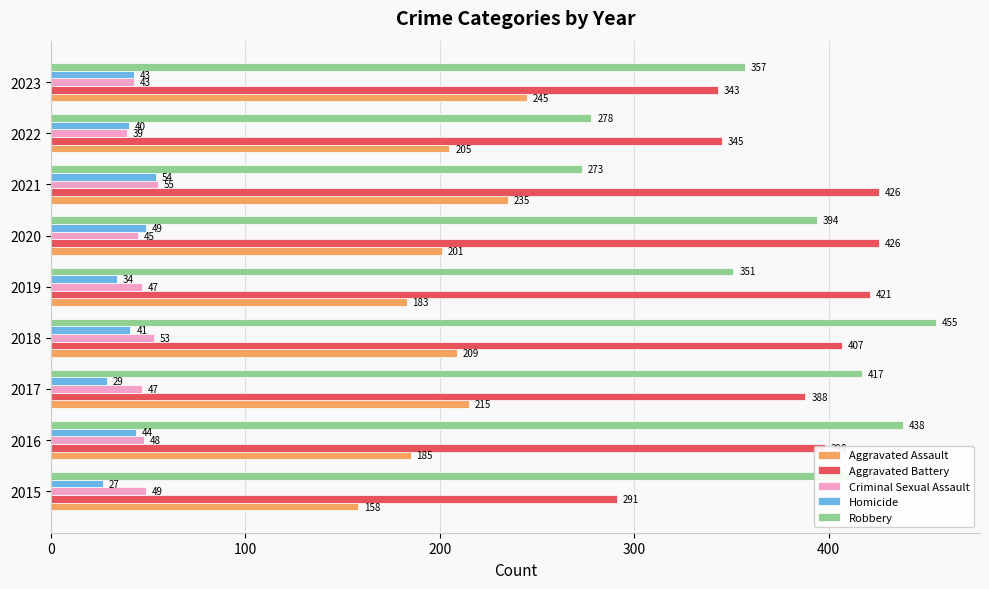

The Homicide series shows 54 at 2021. True or false?

True